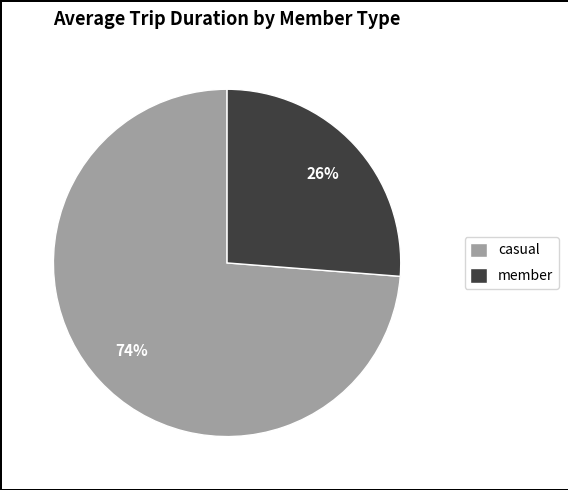

Which has a higher value, casual or member?

casual